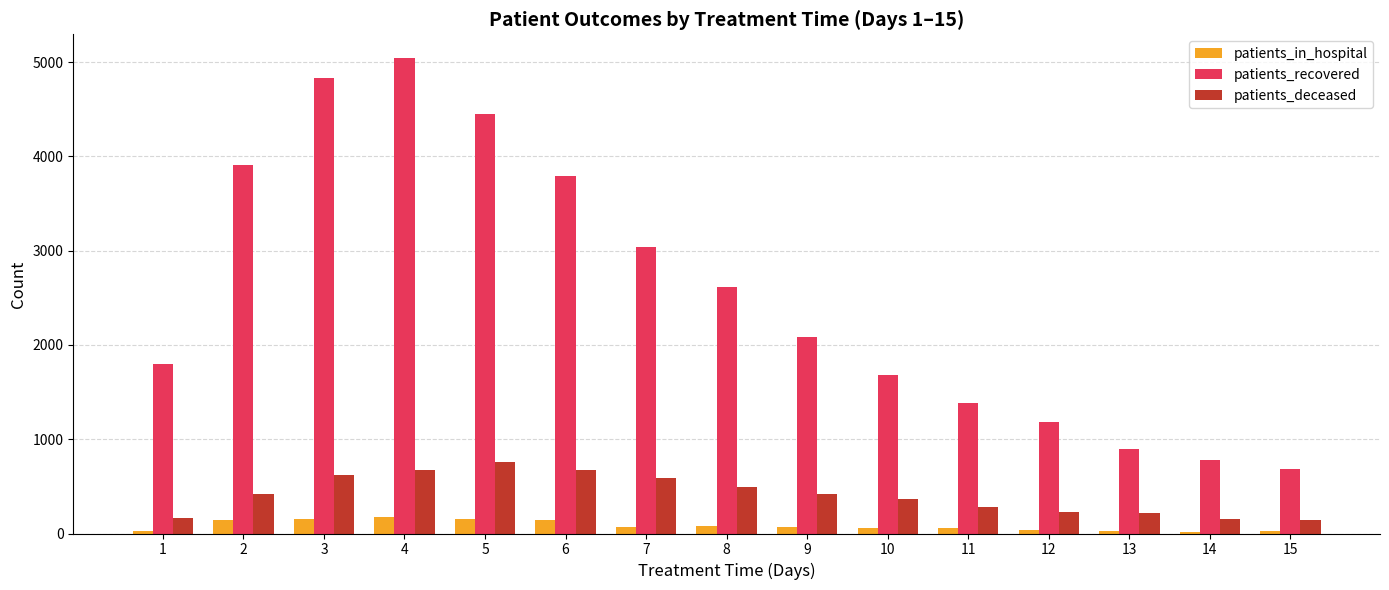

Which series has the widest spread of values?

patients_recovered